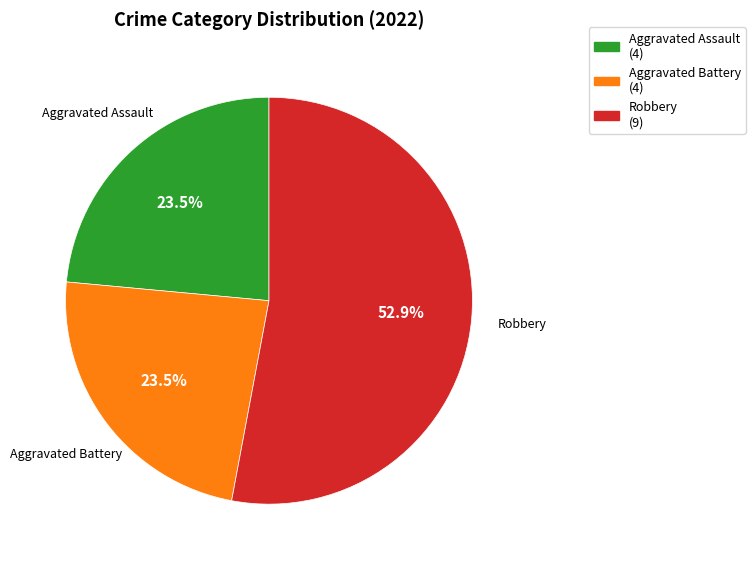

How many slices are in this pie chart?

3